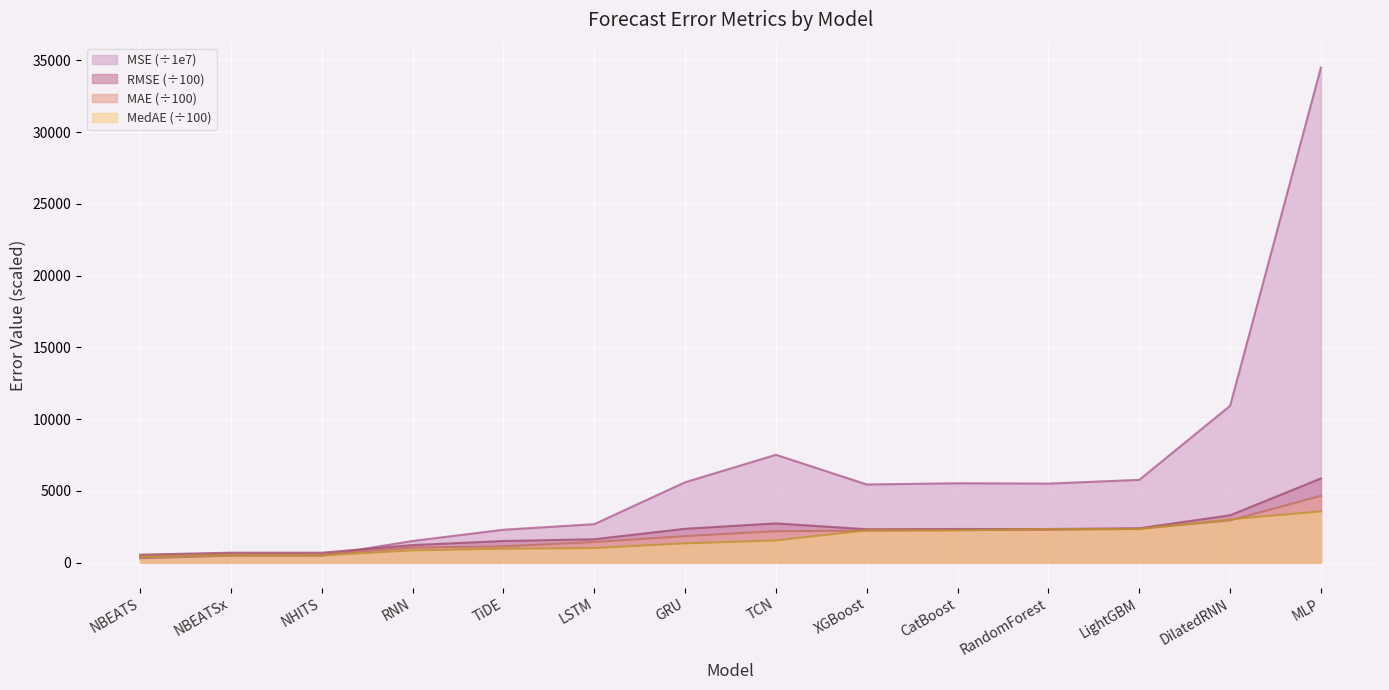

Rank the categories by MSE value from highest to lowest.

MLP, DilatedRNN, TCN, LightGBM, GRU, CatBoost, RandomForest, XGBoost, LSTM, TiDE, RNN, NHITS, NBEATSx, NBEATS